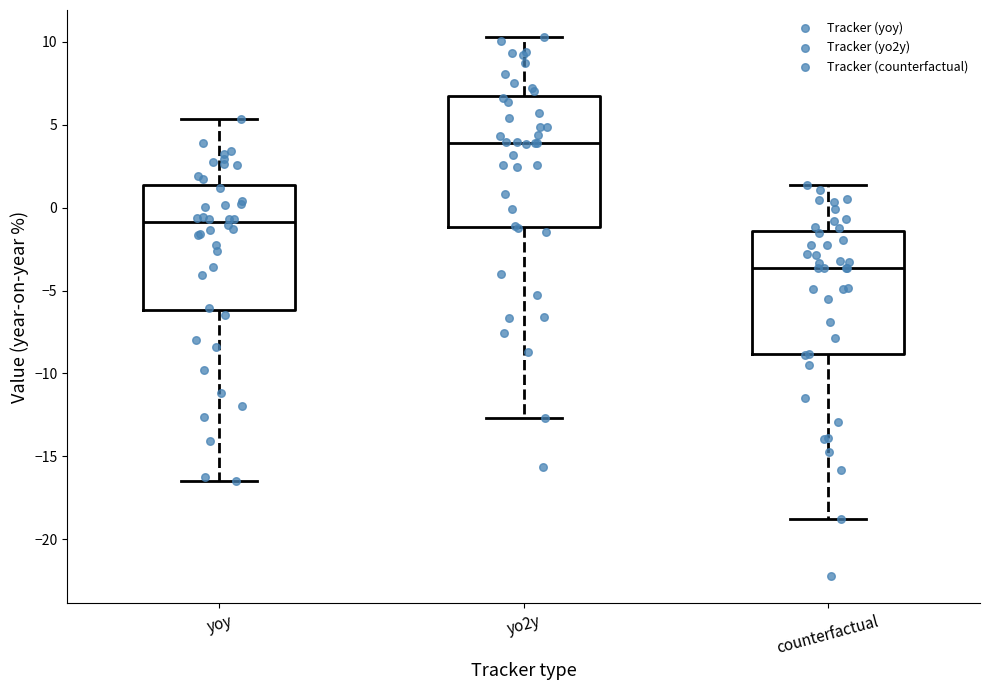

Reading left to right, transcribe this box plot: for each box, give where its median line is, the range the box spans, and where its two whiskers end, as read against the y-axis. The values are not printed on the chart, so give them approximately, as read against the axis.

yoy: median -1.0, box -6.0 to 1.5, whiskers -16.5 to 5.5
yo2y: median 4.0, box -1.0 to 6.5, whiskers -12.5 to 10.5
counterfactual: median -3.5, box -9.0 to -1.5, whiskers -19.0 to 1.5